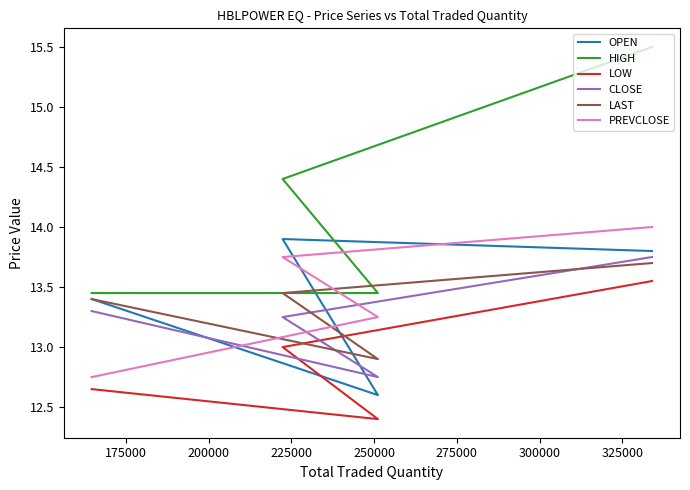

Count the HIGH values in the range 13 to 15.

3